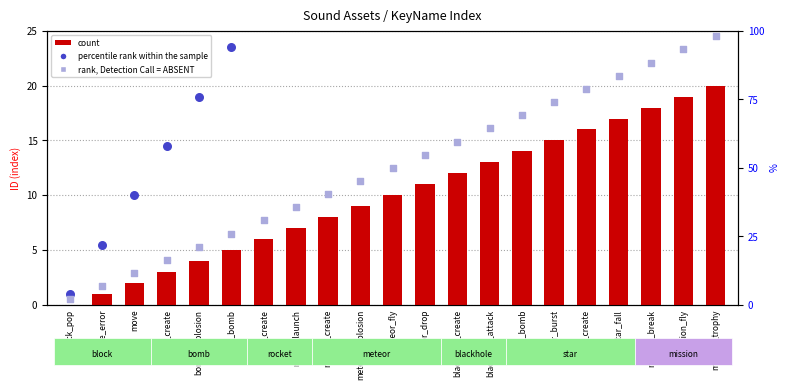

At which category is the sum across all series the highest?

mission_trophy